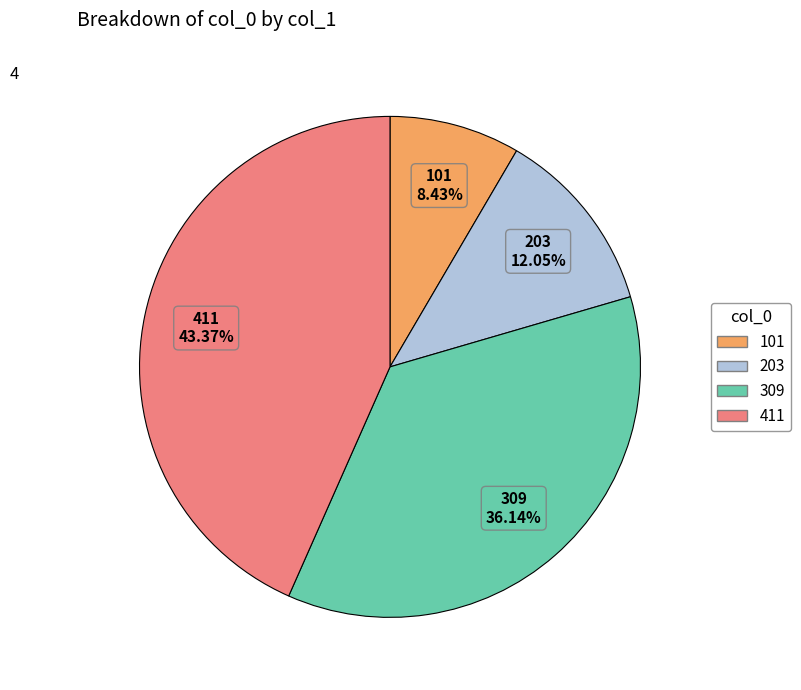

To the nearest percent, what is the difference between the largest and smallest slice percentages?

35%